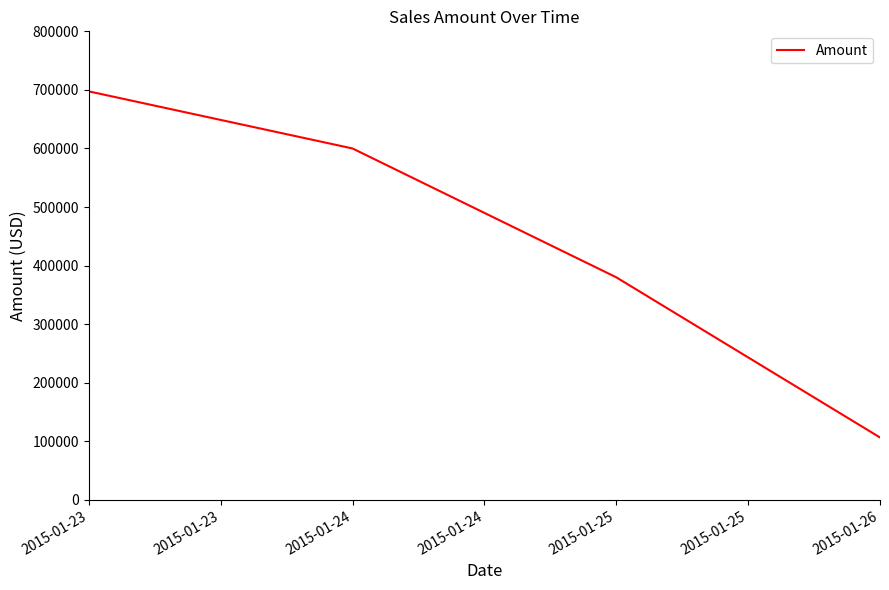

What is the difference between the second highest and minimum values?

493500